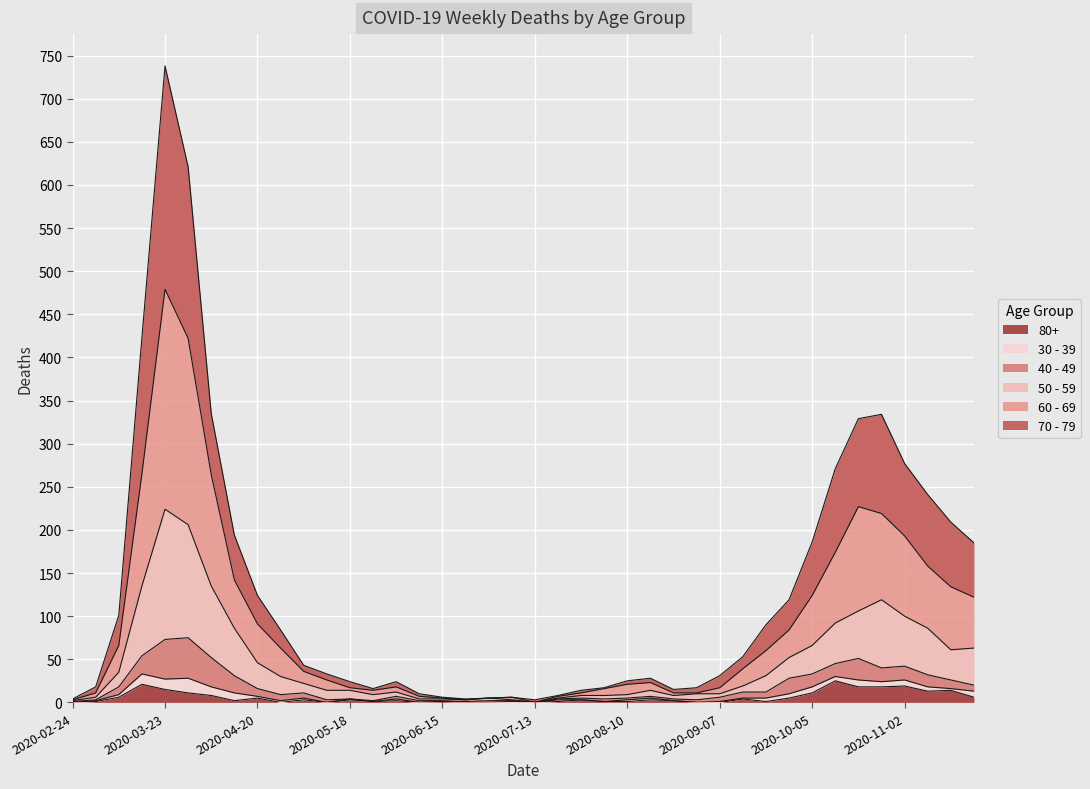

At which category is the sum across all series the highest?

2020-03-23